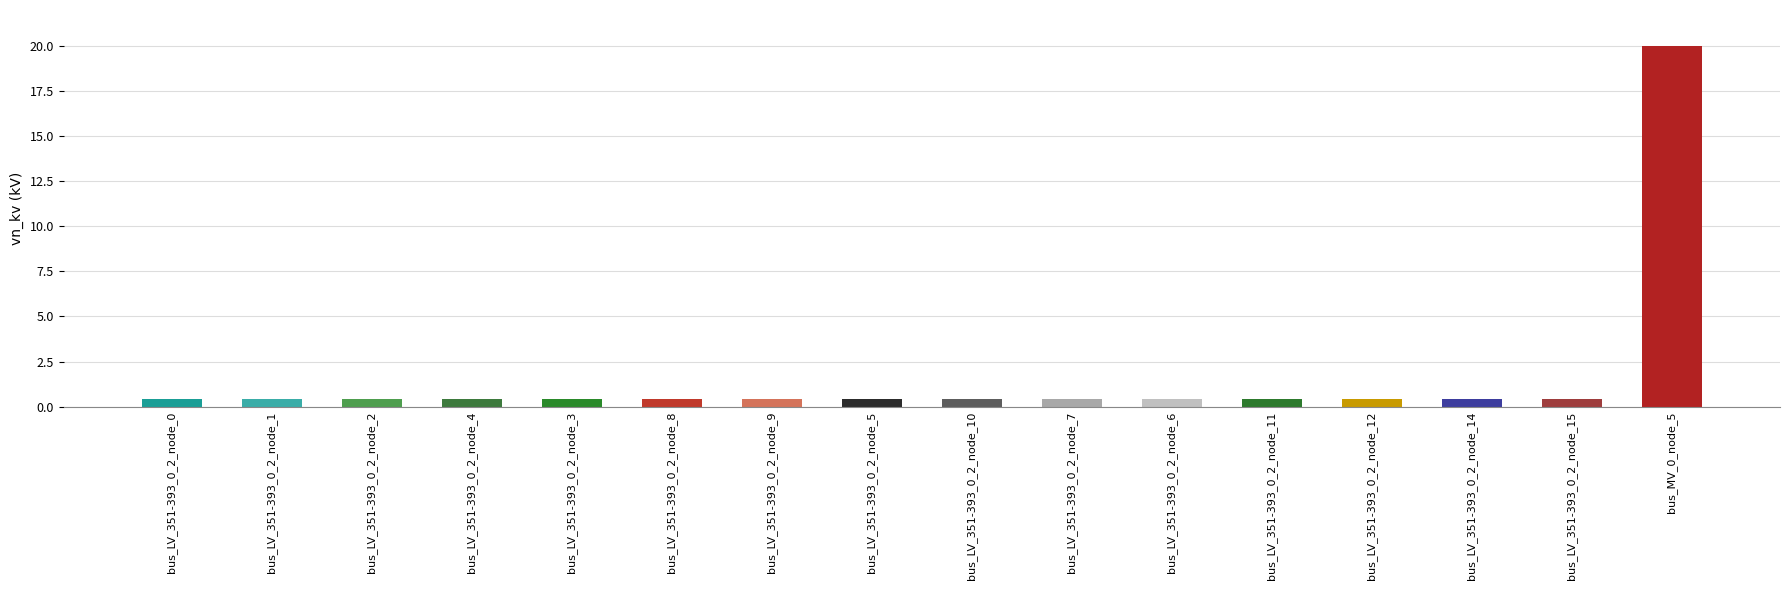

What value does the data have at bus_LV_351-393_0_2_node_0?

0.4